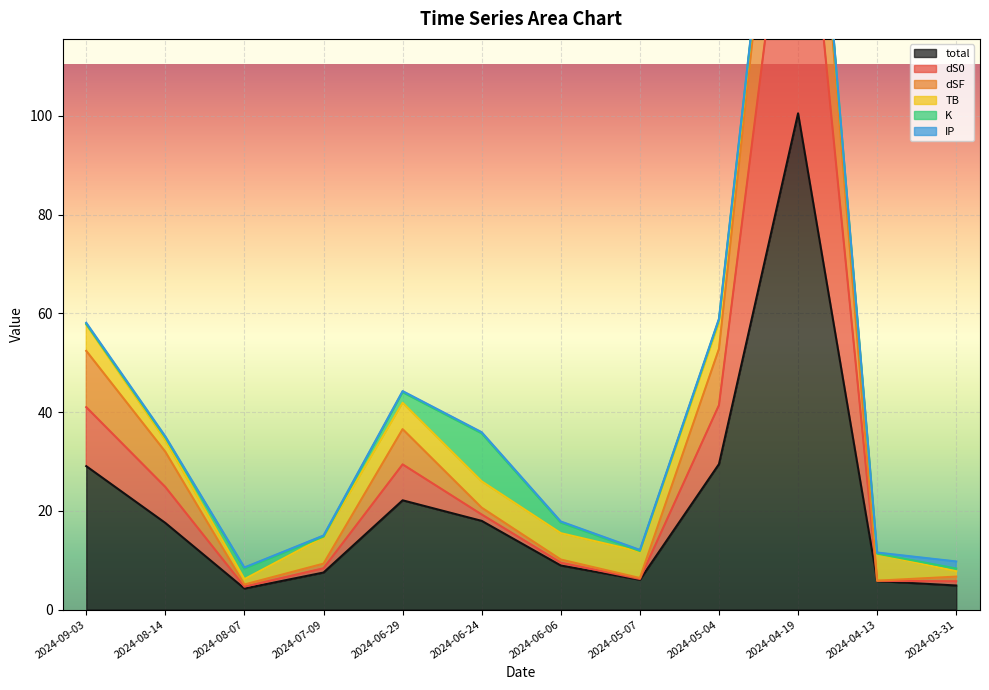

True or false: total has a value of 22.1 at 2024-06-29.

True